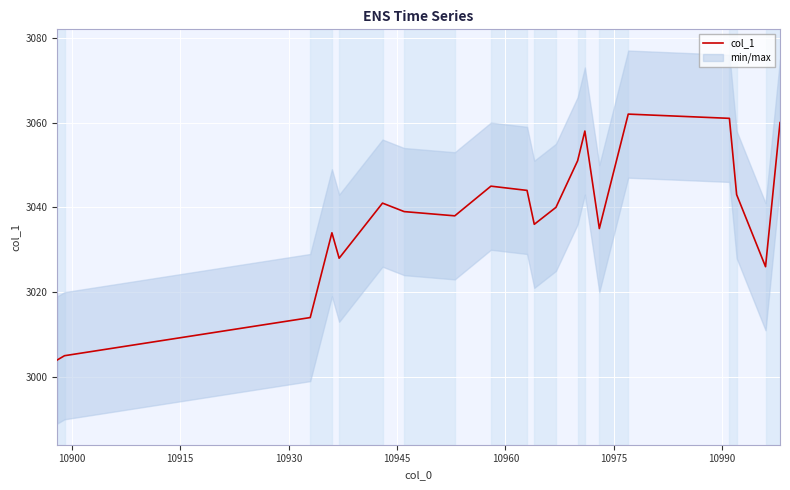

What is the difference between the maximum and minimum values?

58